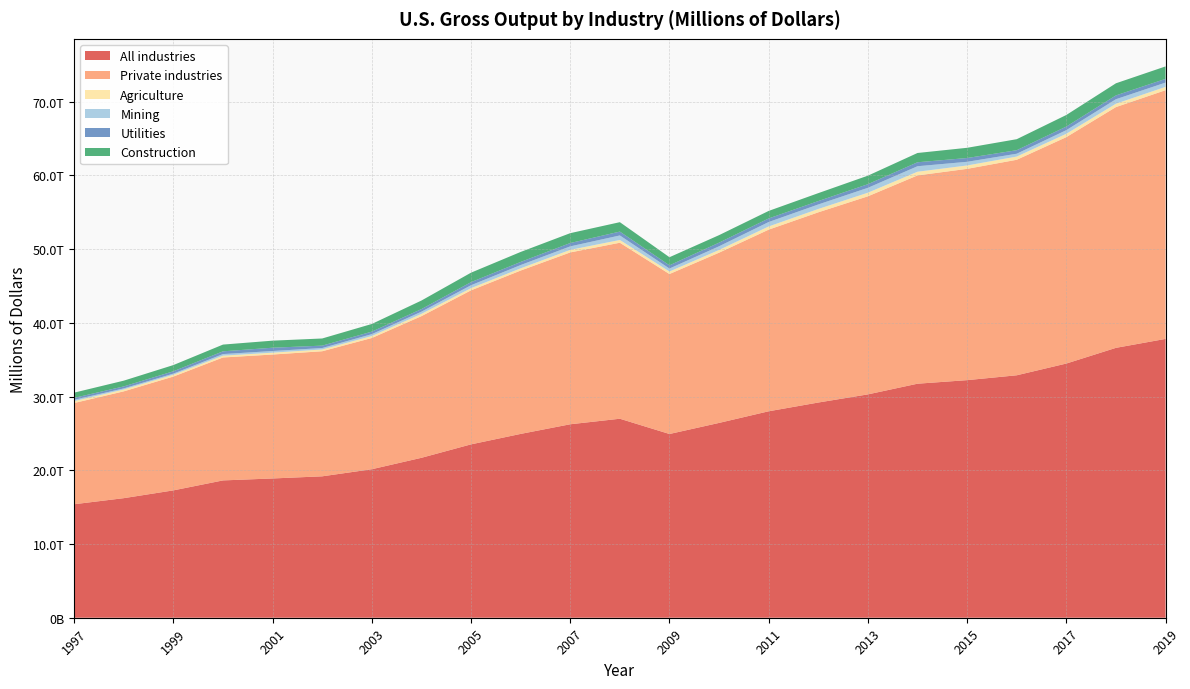

Reading left to right, transcribe all the data shown in this chart.

All industries: 15393320	16216785	17272311	18623870	18888252	19178255	20141244	21690160	23512947	24931355	26238500	26989209	24919477	26422363	27999497	29186848	30291347	31740043	32222300	32882162	34474732	36603406	37816984
Private industries: 13728169	14487020	15437558	16672777	16809081	16963427	17798089	19210489	20889675	22154281	23305632	23869214	21695674	23087247	24635110	25797086	26864969	28248483	28656783	29228283	30707673	32654447	33730375
Agriculture: 257882	249763	245311	243596	251356	241404	268265	307197	298504	302212	347041	374739	340445	368845	432485	452635	488450	500917	459928	436089	454172	455660	452427
Mining: 176871	151537	155814	218050	226107	195472	252388	299469	393954	444218	475551	613984	404018	499297	601186	613049	662888	745419	495972	384264	493146	610566	579935
Utilities: 261979	268067	314786	373248	446479	325154	343152	351750	416184	421955	451593	524896	436451	494486	484889	461485	491663	537642	513760	476843	485757	516322	503226
Construction: 709092	779602	841640	913886	956910	969697	1039480	1158060	1287144	1353620	1339134	1275777	1098960	1016651	1020485	1074580	1155700	1258772	1386108	1494812	1570769	1643111	1689986